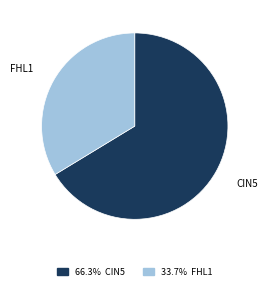

Rank the categories by value from highest to lowest.

CIN5, FHL1